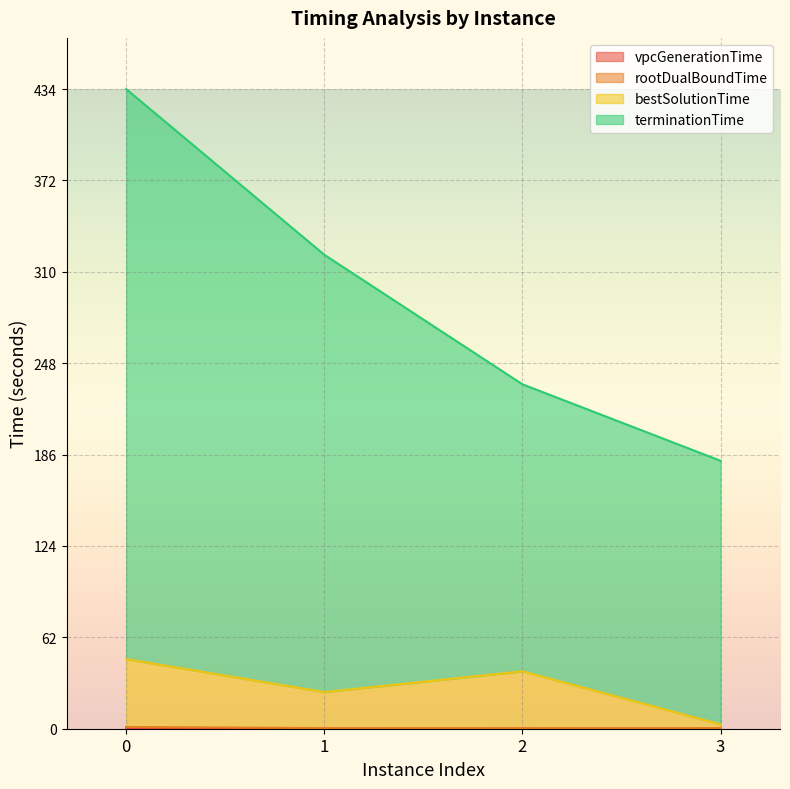

At which label is bestSolutionTime closest to 25?

1